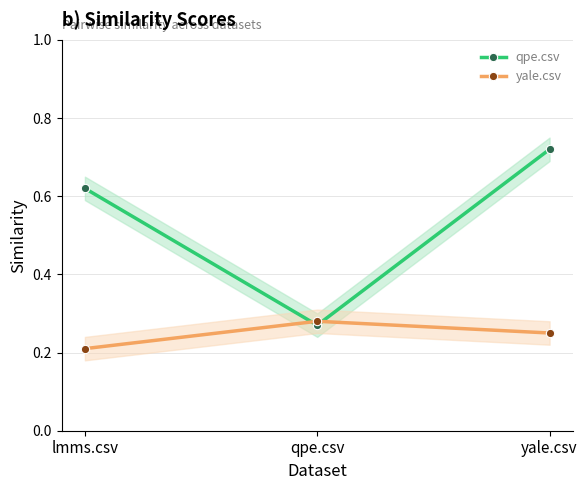

How many lines are shown in the chart?

2